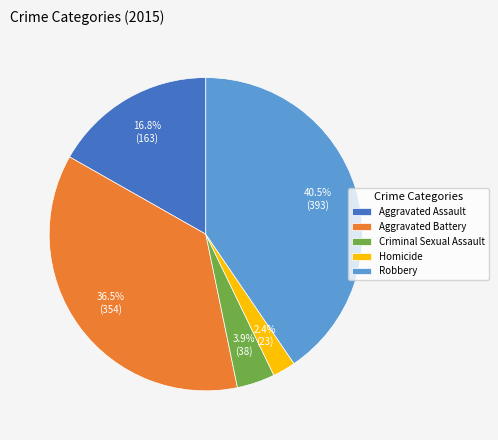

Does Aggravated Assault represent more than half of the total?

No